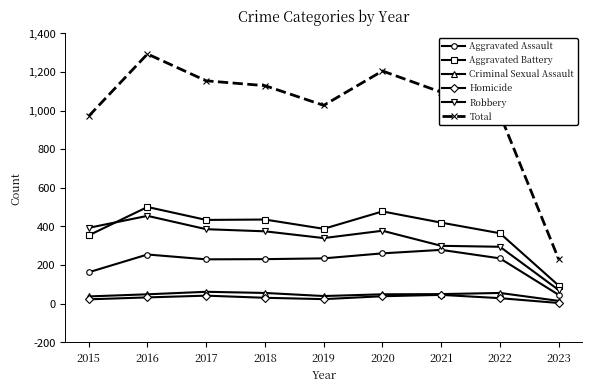

Rank the series by their maximum value, from highest to lowest.

Total, Aggravated Battery, Robbery, Aggravated Assault, Criminal Sexual Assault, Homicide